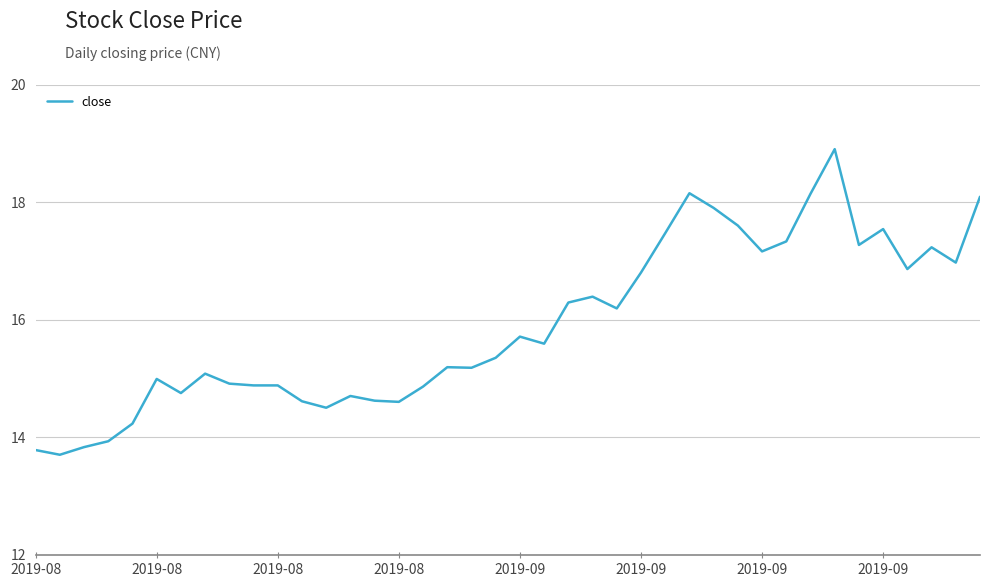

What is the smallest value displayed?

13.7